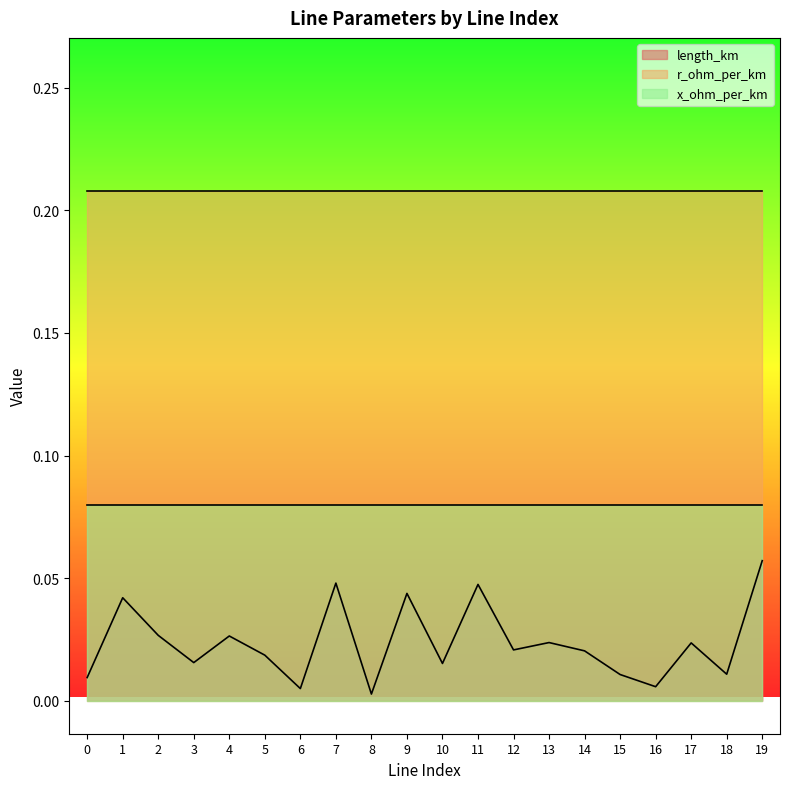

What is the value of the r_ohm_per_km point at the 18th from the left?

0.2